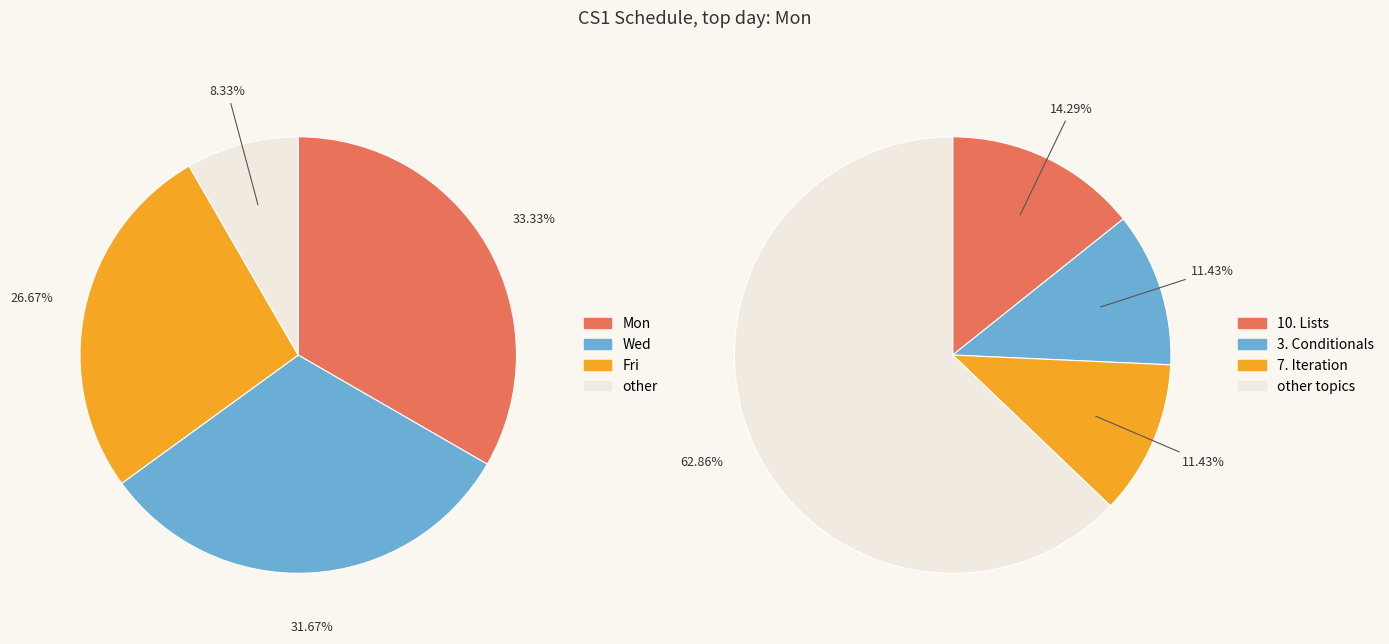

Combined, what portion of the pie is Mon and other?

41.7%